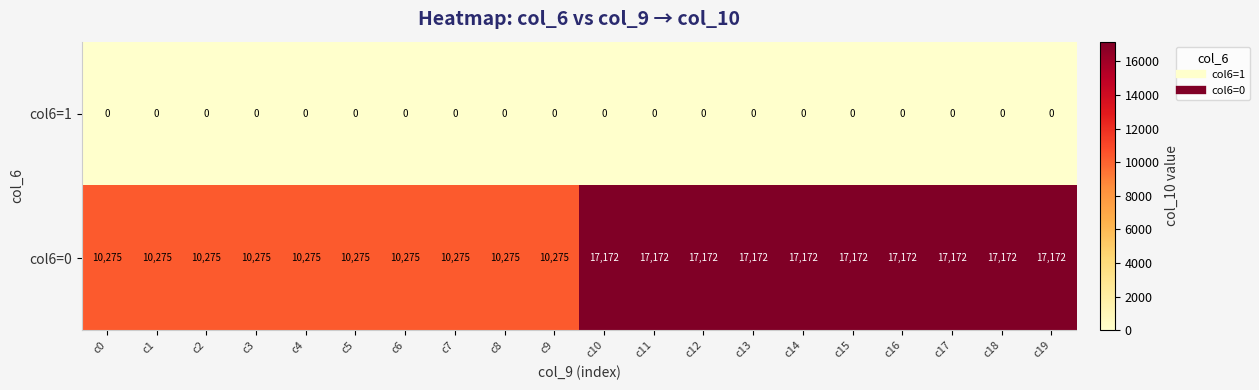

What is the total value across all series at c13?

17172